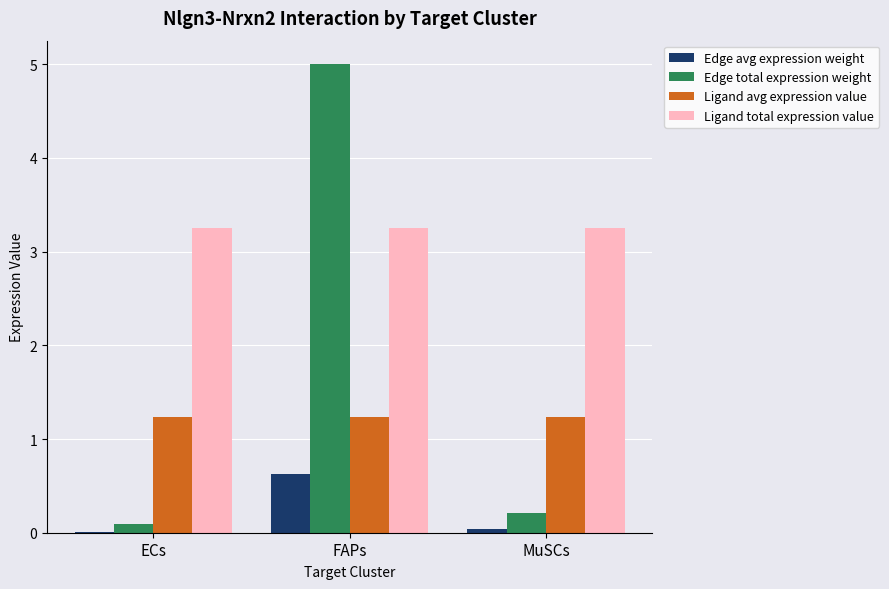

Is it true that Ligand total expression value equals 2.1 at MuSCs?

False